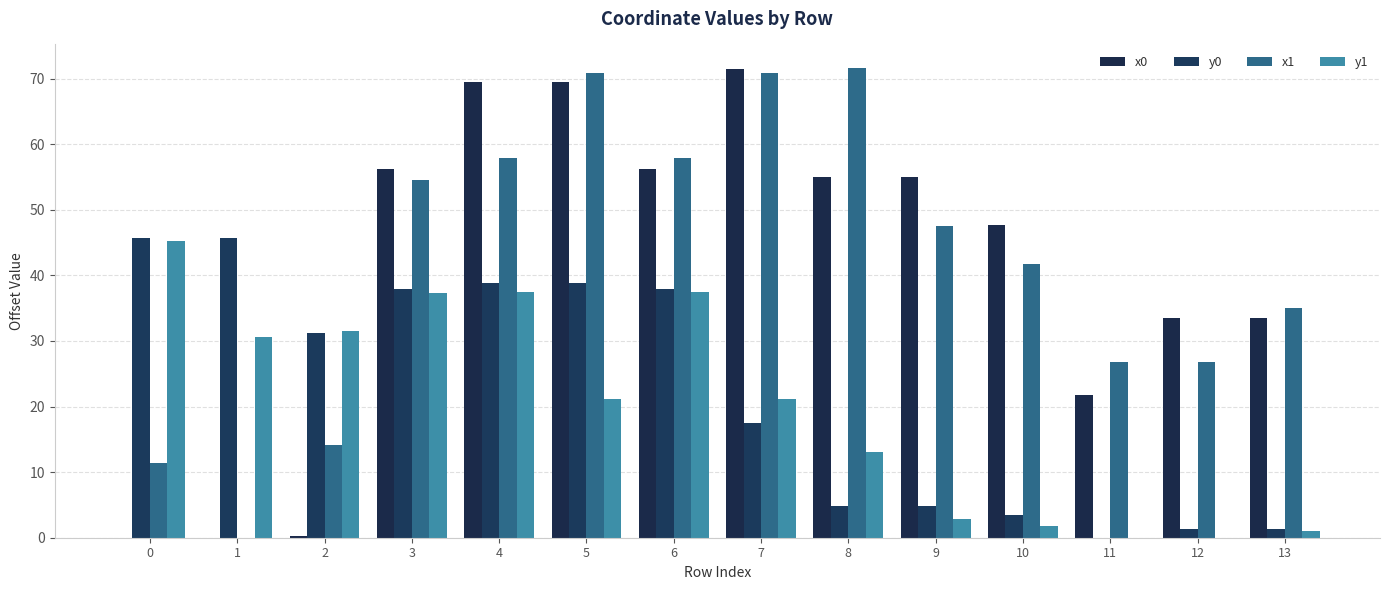

How many values in x1 are above zero?

13